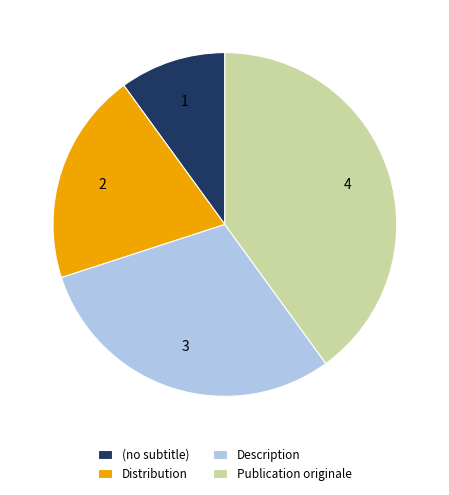

Which category has the smallest portion of the pie?

(no subtitle)